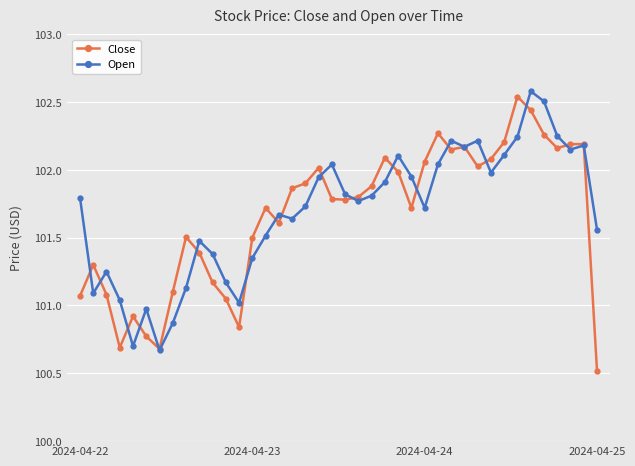

What is the highest value of the Open series?

102.6